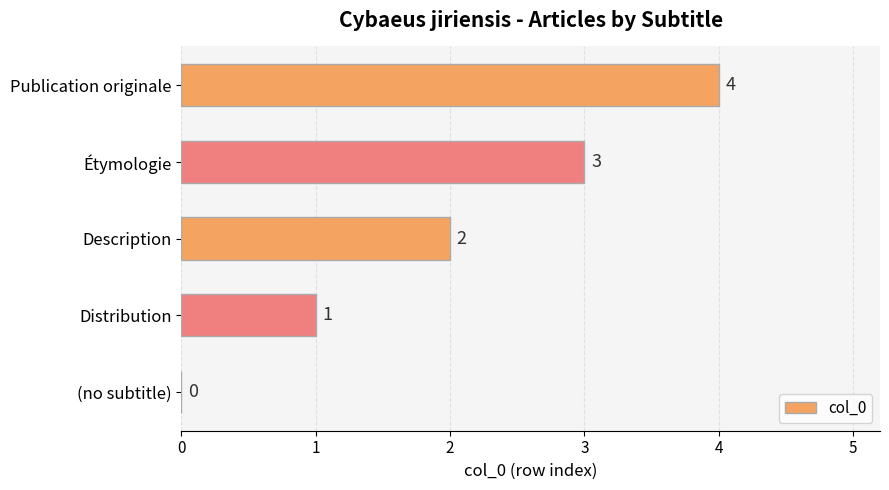

What is the sum of the values at Distribution and Description?

3